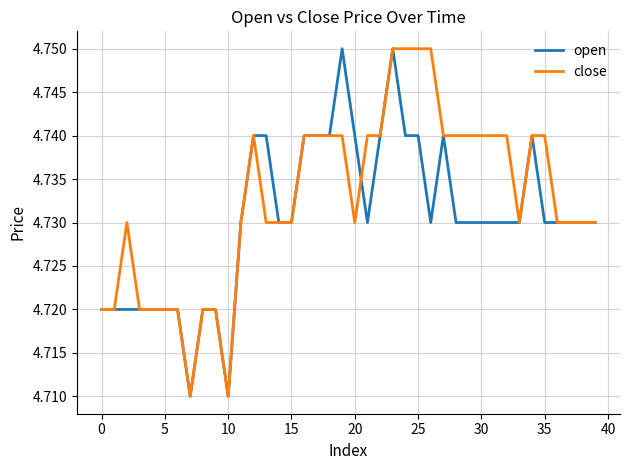

Which series has the largest total across all categories?

close